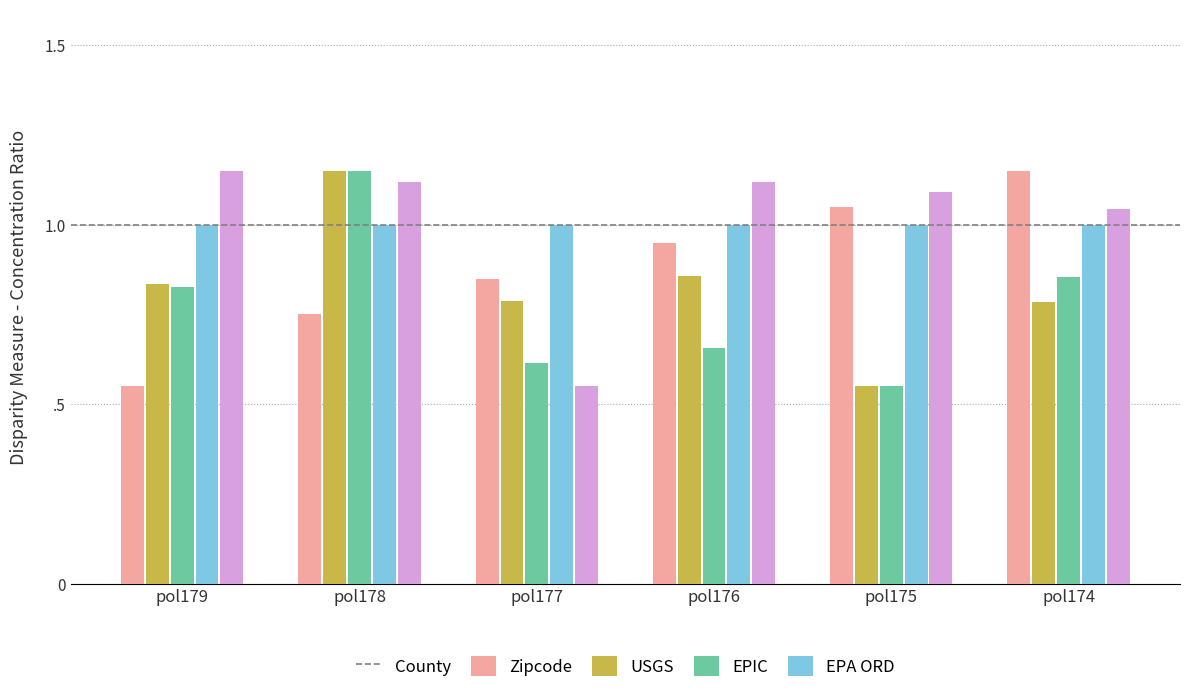

At which category is the sum across all series the highest?

pol178